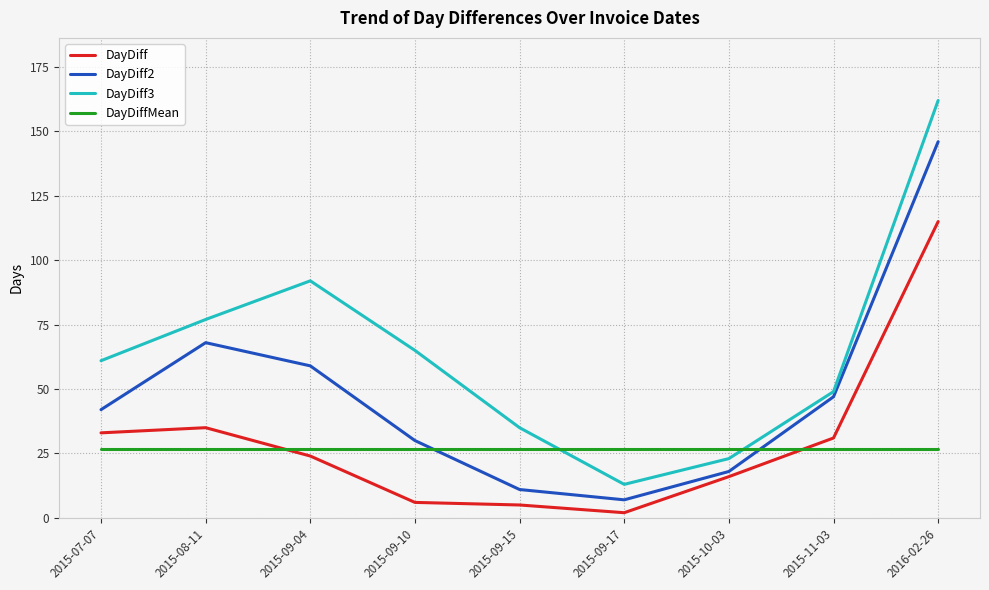

What is the sum of all DayDiff3 values?

577.0